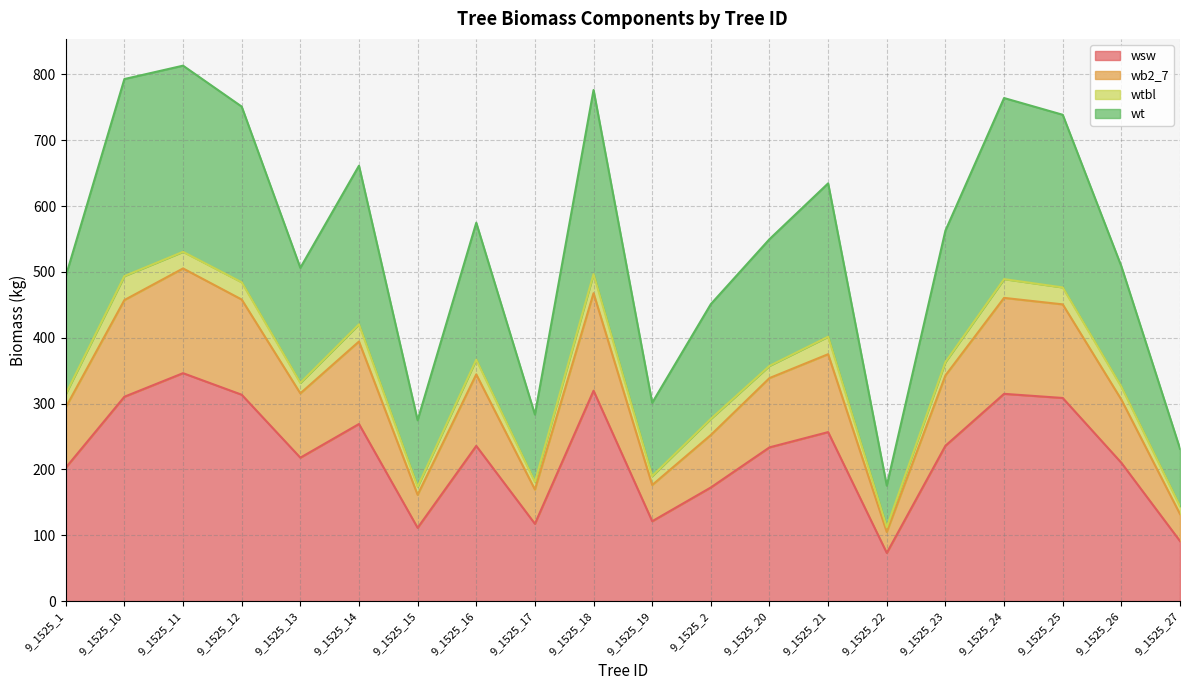

How many interior local valleys does the wsw series have?

5